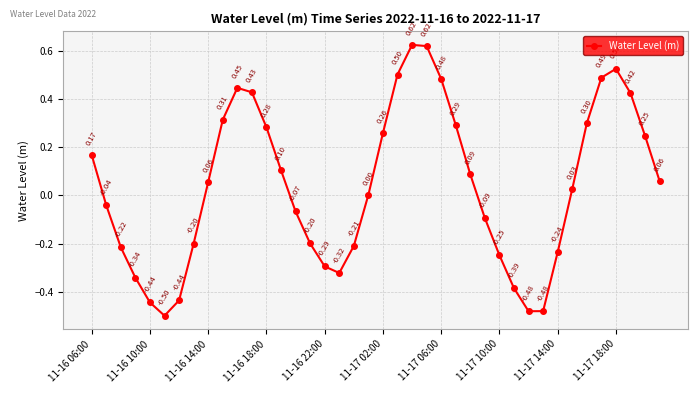

What is the difference between the second highest and second lowest values?

1.1